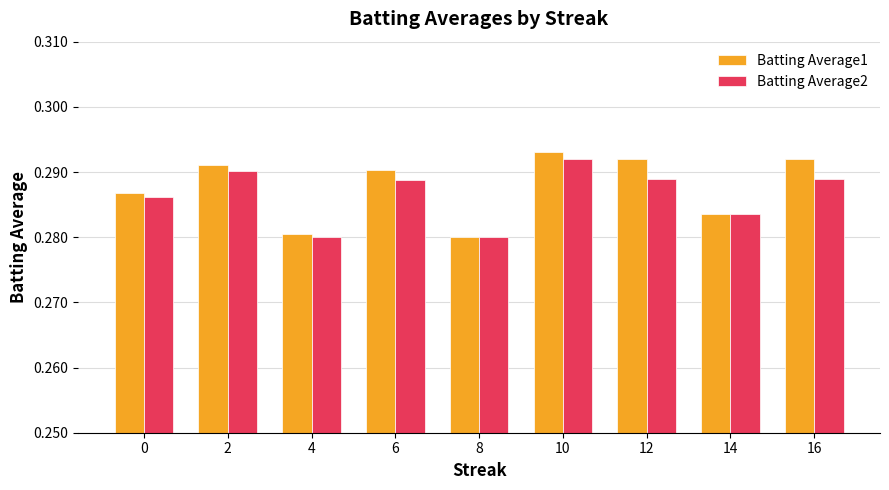

What is the total value across all series at 6?

0.6